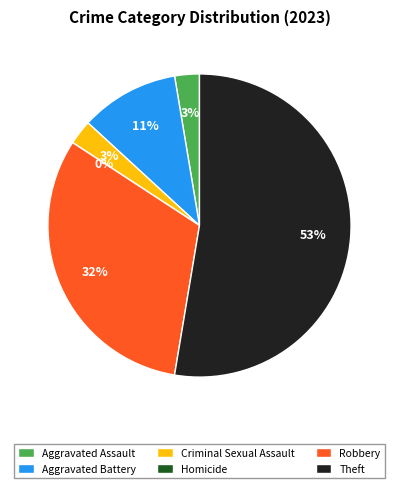

How many slices are in this pie chart?

6